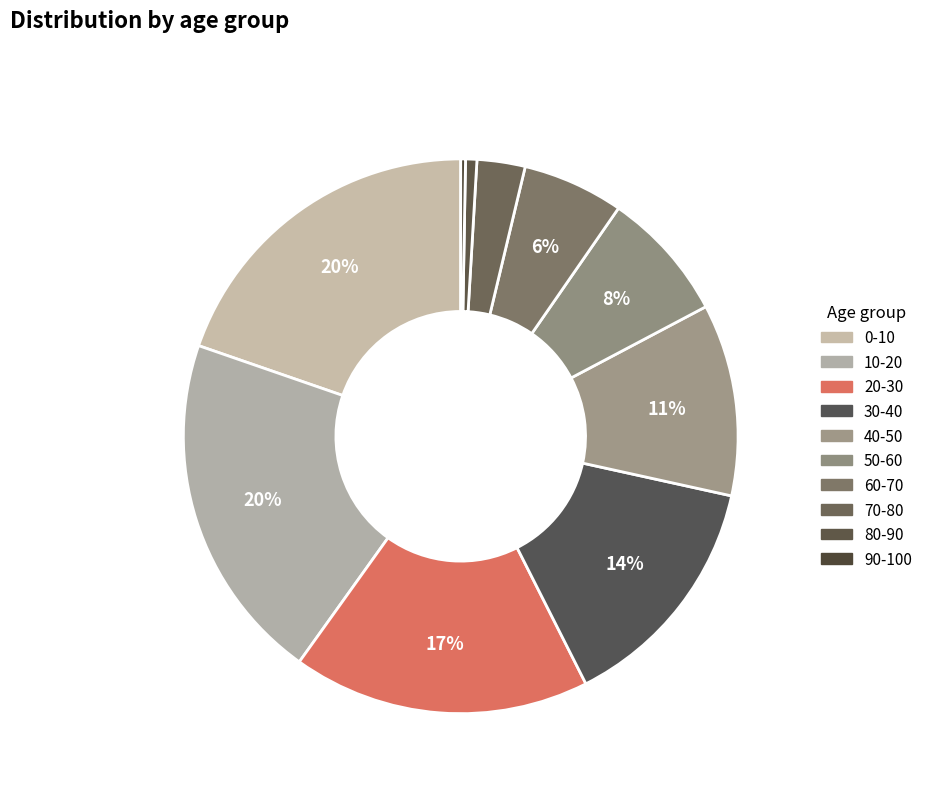

To the nearest percent, what is the combined percentage of 90-100 and 0-10?

20%